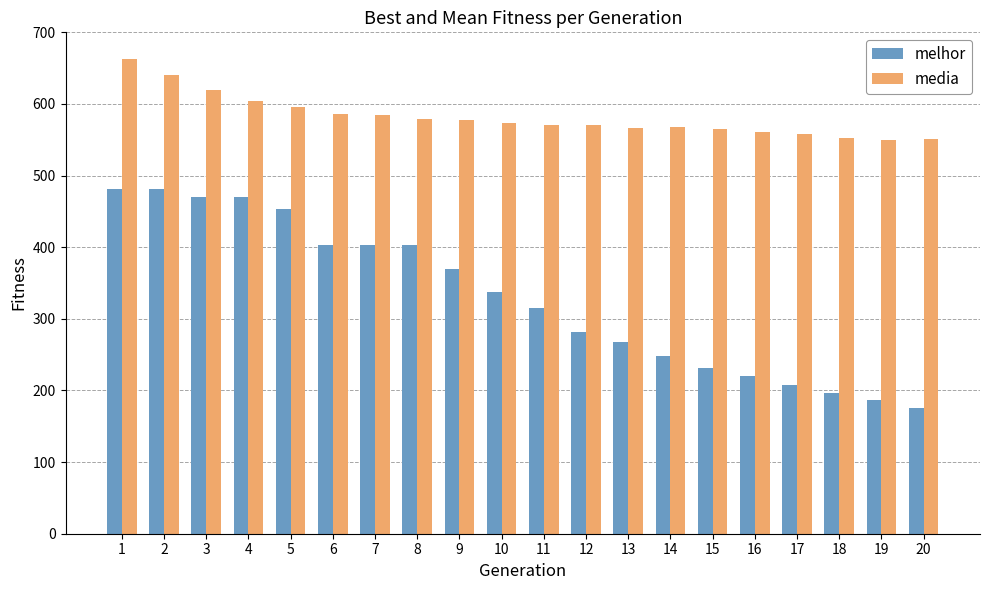

What is the spread (max minus min) of values at 17?

350.2